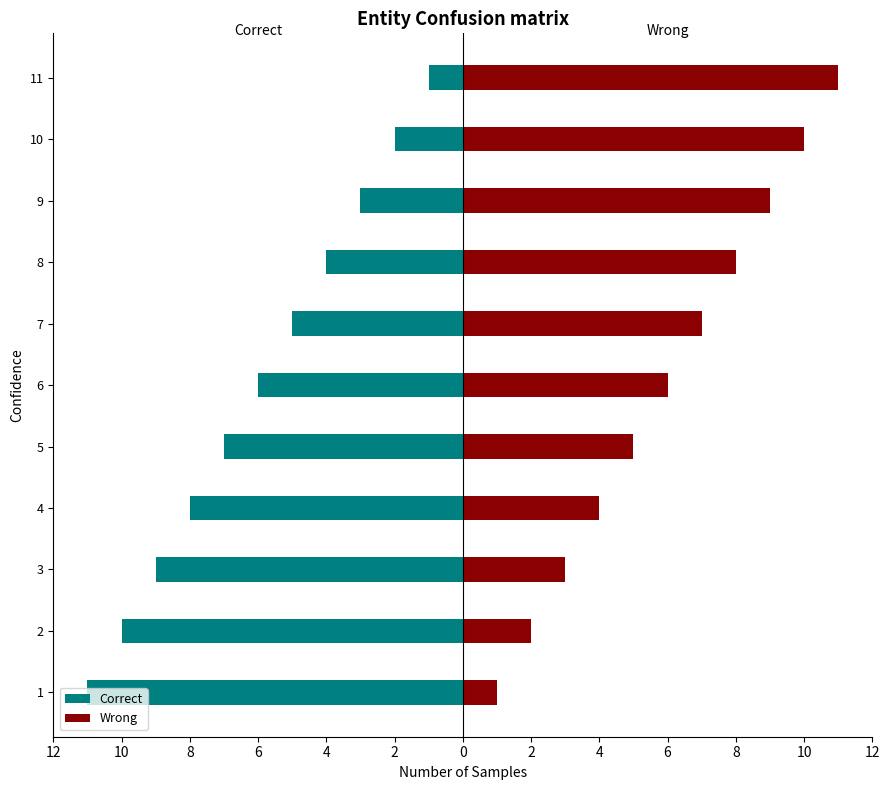

What is the minimum value for Wrong?

1